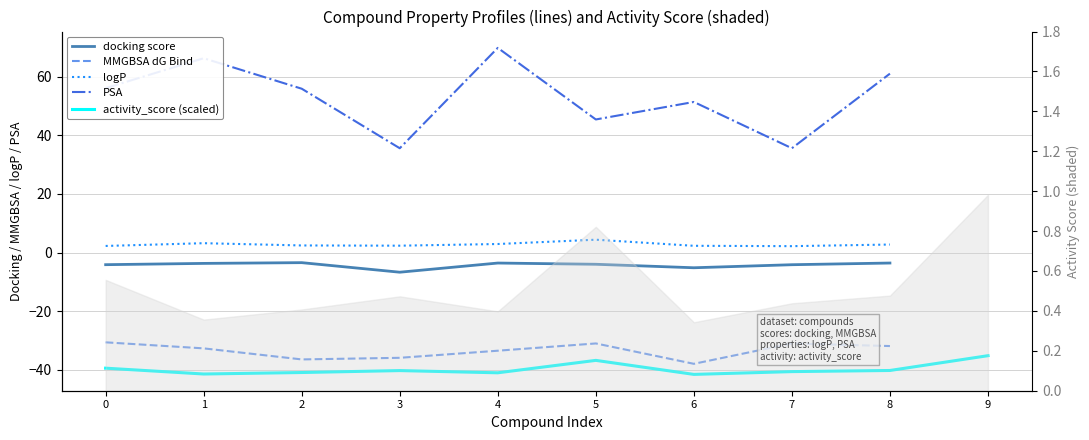

At how many categories does at least one series exceed 61?

3